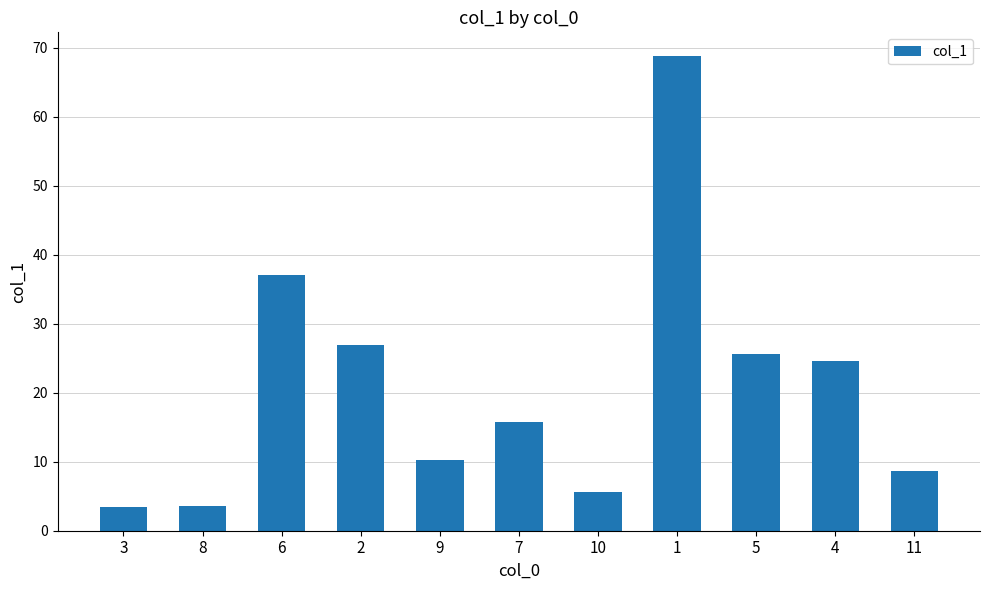

What is the difference between the values at 6 and 10?

31.5